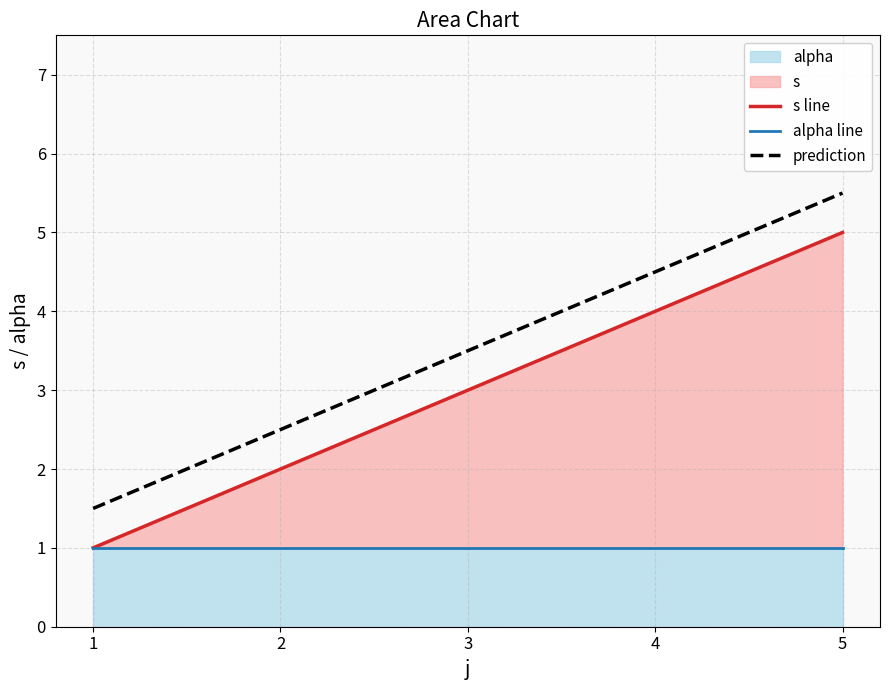

Which has a higher value, 4 or 3?

4